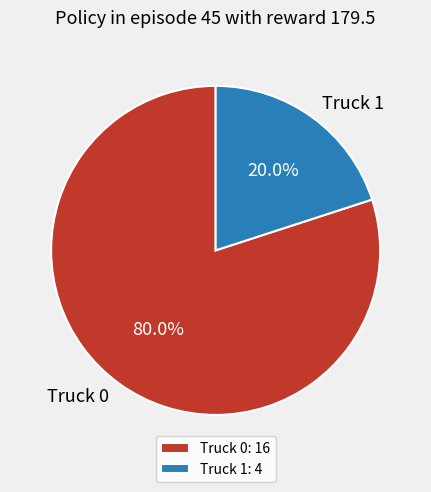

What is the ratio of the value at Truck 0 to the value at Truck 1?

4.0